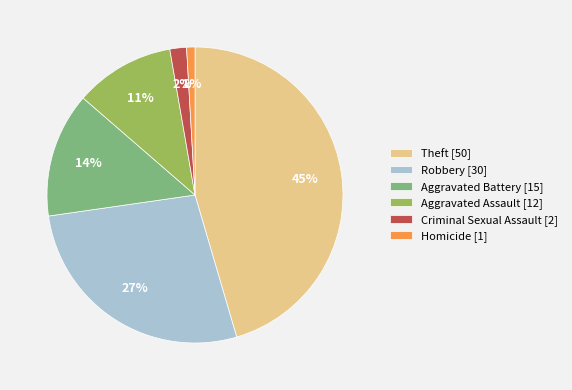

Do Robbery [30] and Aggravated Battery [15] together represent more than half of the pie?

No